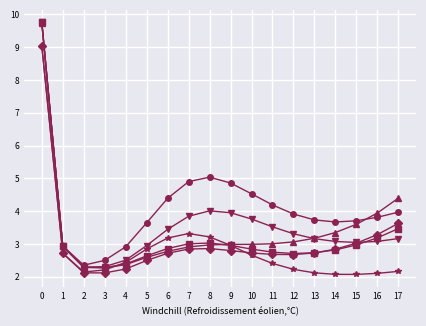

What is the maximum value shown in the chart?

9.8